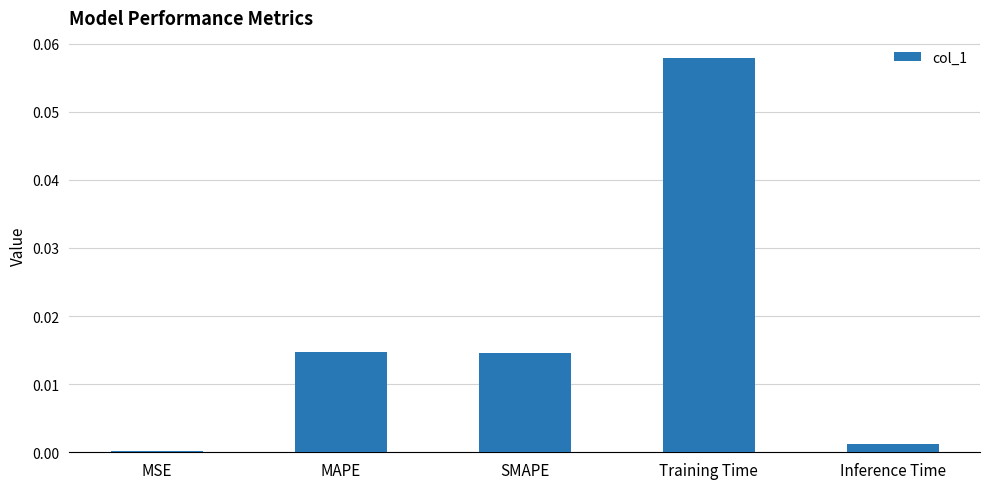

Count the number of data series in this chart.

1